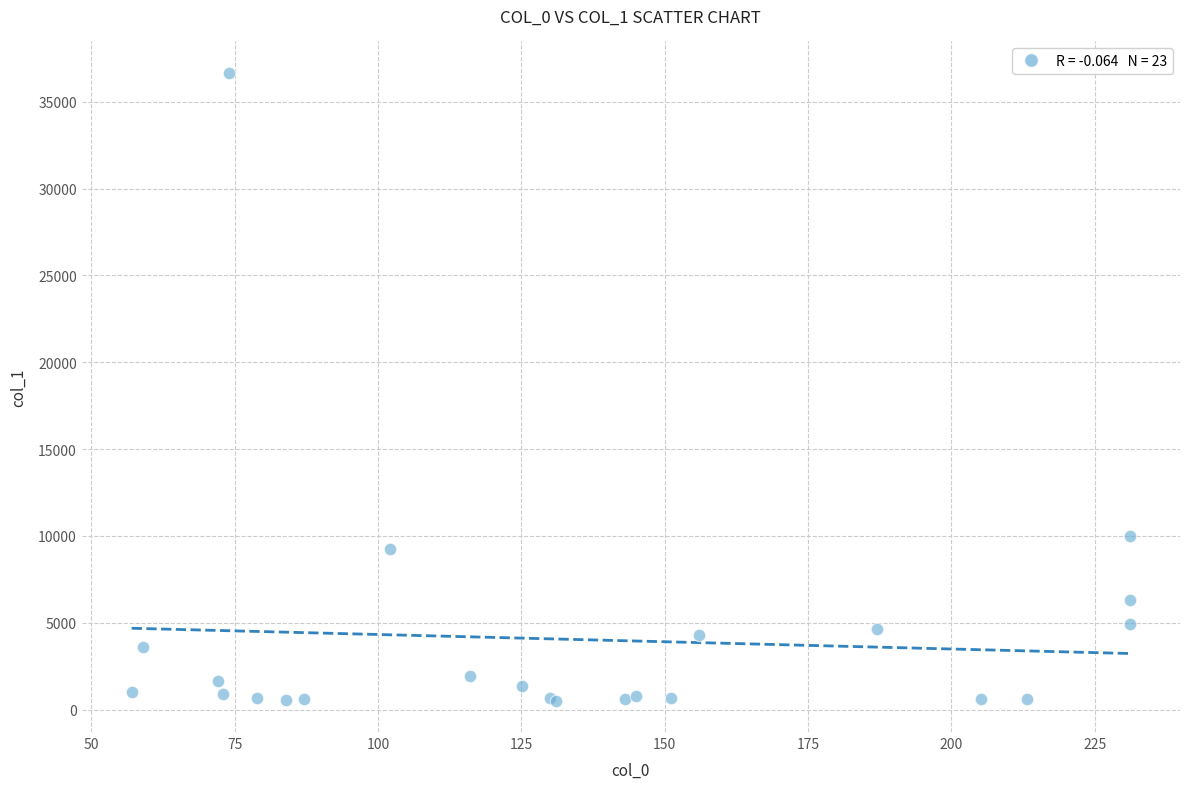

What Y value in the scatter plot is closest to 18592?

10010.2